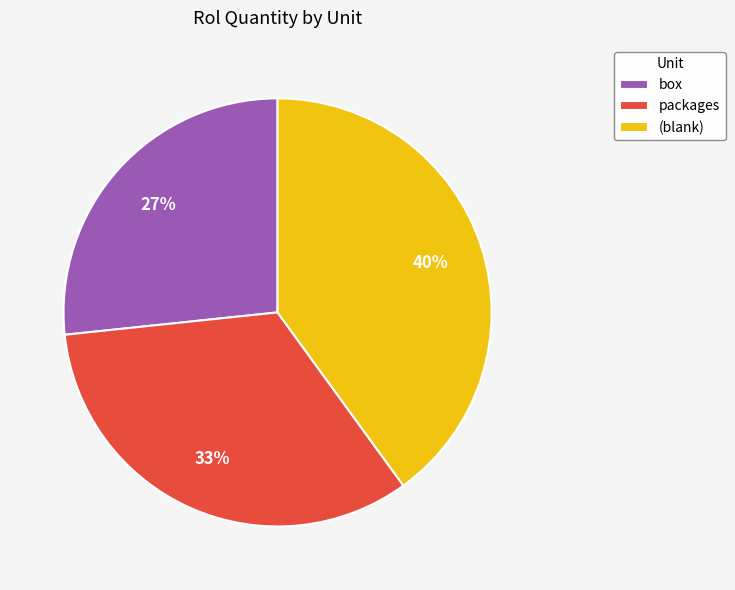

What is the ratio of the value at (blank) to the value at packages?

1.2